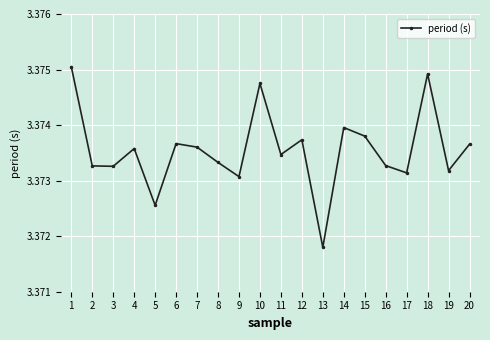

How many data points does each series have?

20